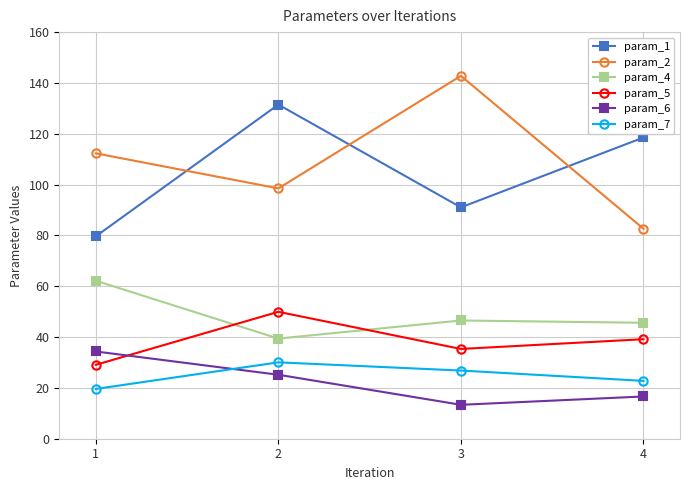

Reading left to right, list all the values displayed in this chart.

param_1: 1=79.6	2=131.5	3=91.0	4=118.5
param_2: 1=112.3	2=98.5	3=142.8	4=82.6
param_4: 1=62.2	2=39.4	3=46.5	4=45.6
param_5: 1=29.1	2=49.9	3=35.3	4=39.2
param_6: 1=34.3	2=25.2	3=13.3	4=16.6
param_7: 1=19.6	2=30.1	3=26.8	4=22.8